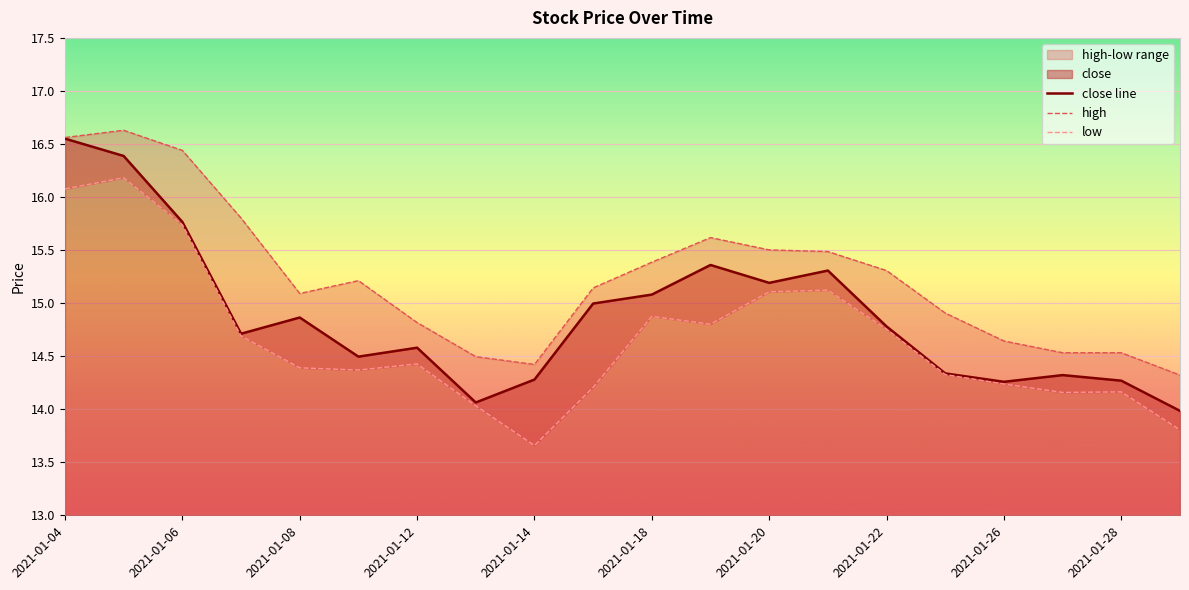

What is the difference between the second highest and second lowest values in the high series?

2.1